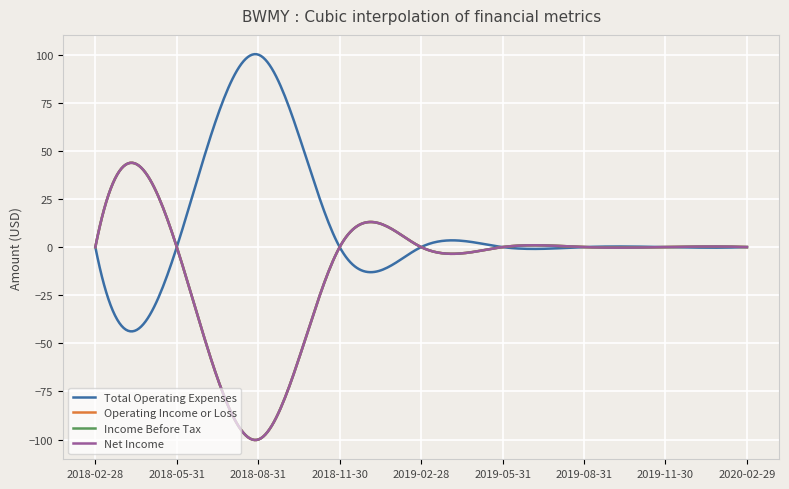

Reading left to right, extract all data points from this chart.

Total Operating Expenses: 2018-02-28=0	2018-05-31=0	2018-08-31=100	2018-11-30=0	2019-02-28=0	2019-05-31=0	2019-08-31=0	2019-11-30=0	2020-02-29=0
Operating Income or Loss: 2018-02-28=0	2018-05-31=0	2018-08-31=-100	2018-11-30=0	2019-02-28=0	2019-05-31=0	2019-08-31=0	2019-11-30=0	2020-02-29=0
Income Before Tax: 2018-02-28=0	2018-05-31=0	2018-08-31=-100	2018-11-30=0	2019-02-28=0	2019-05-31=0	2019-08-31=0	2019-11-30=0	2020-02-29=0
Net Income: 2018-02-28=0	2018-05-31=0	2018-08-31=-100	2018-11-30=0	2019-02-28=0	2019-05-31=0	2019-08-31=0	2019-11-30=0	2020-02-29=0